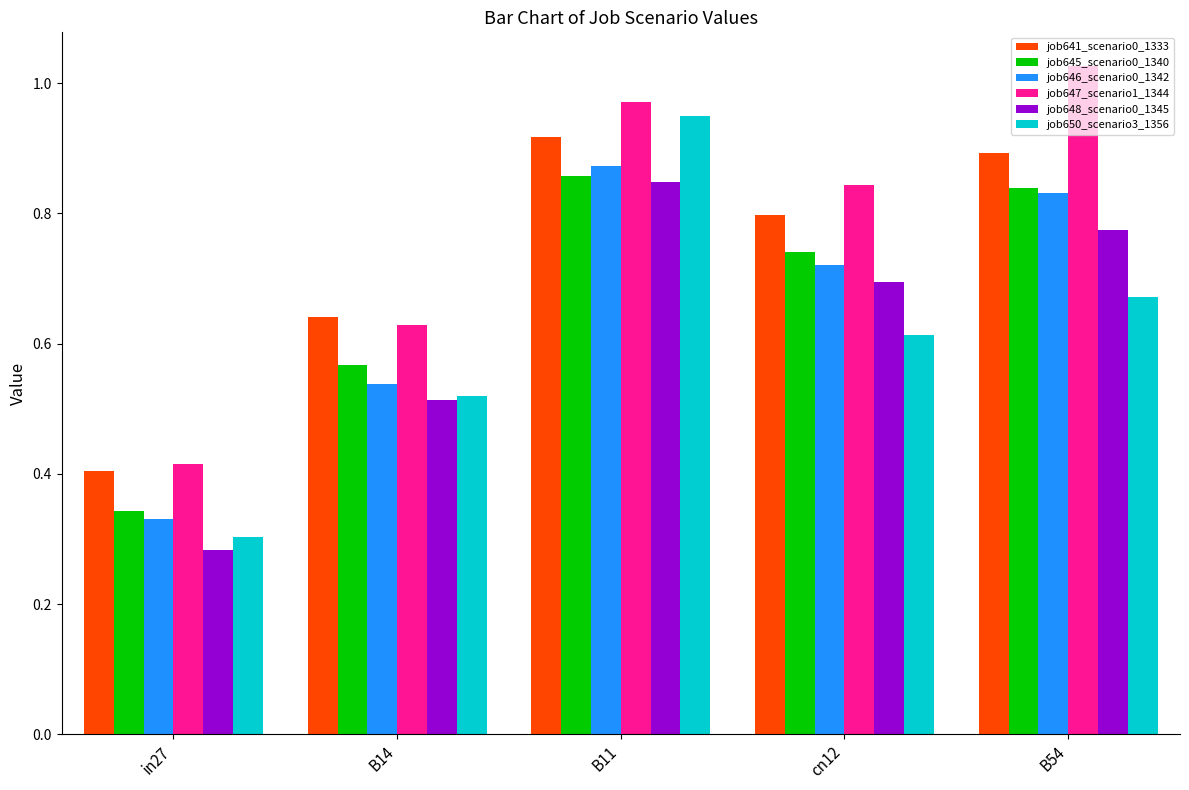

What position from the left is in27?

1